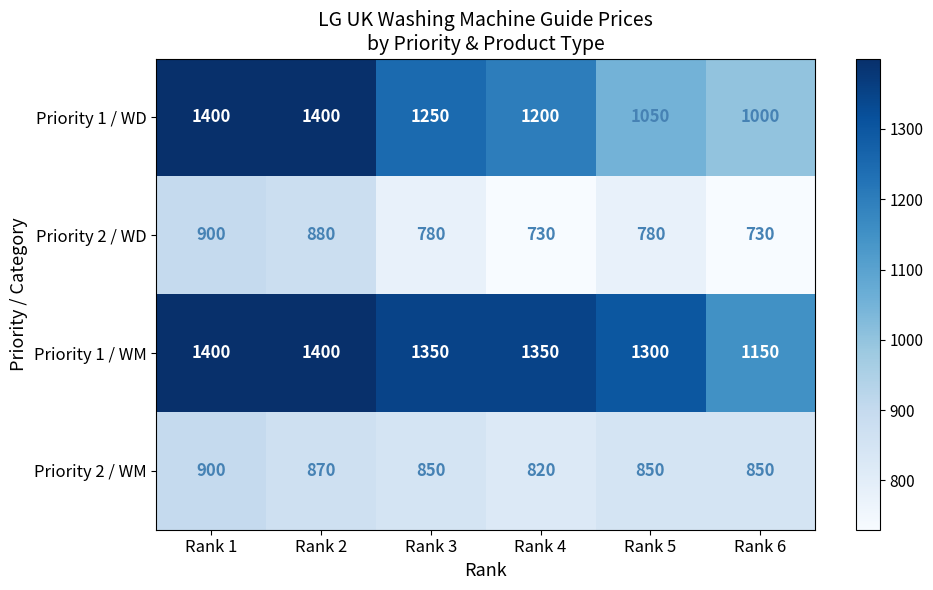

What is the sum of the Priority 2 / WD values at Rank 6 and Rank 4?

1460